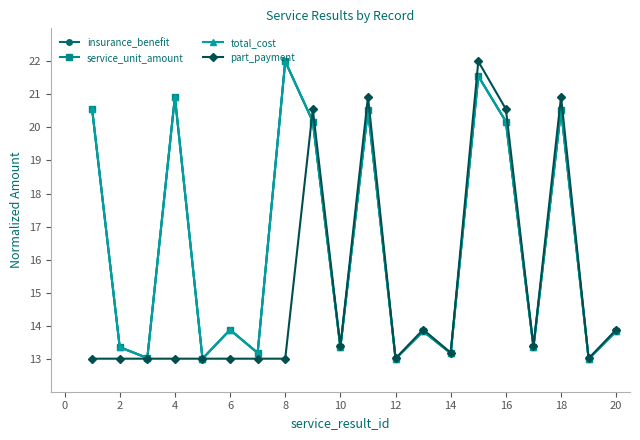

What is the value of the insurance_benefit point at the 4th from the left?

20.9